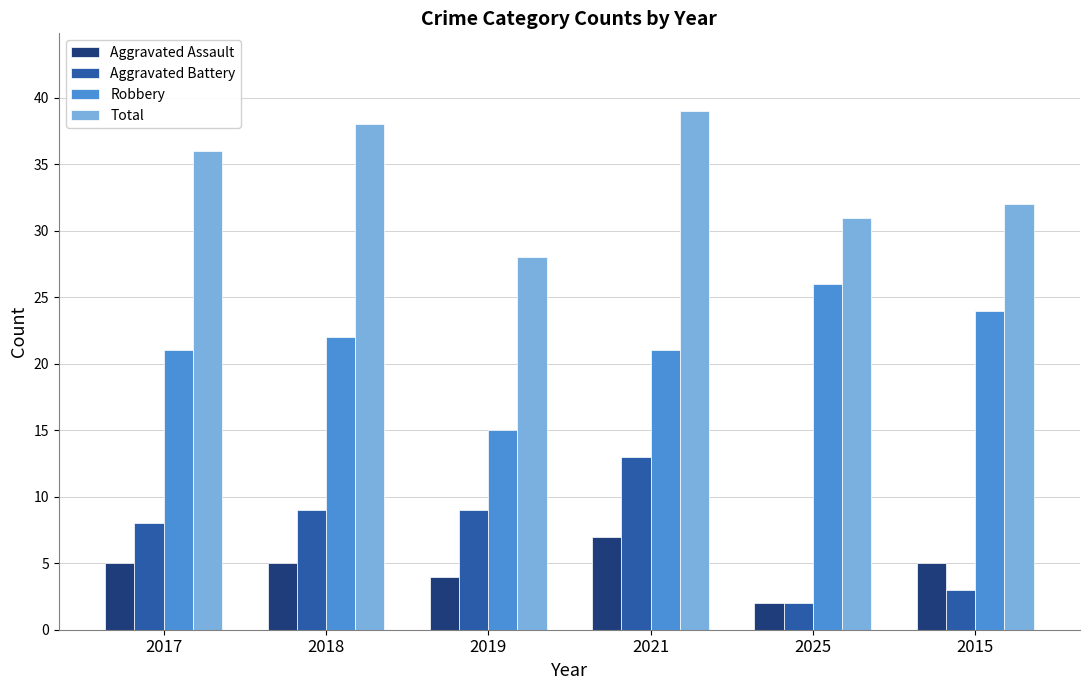

List the labels in order of Total value, smallest first.

2019, 2025, 2015, 2017, 2018, 2021